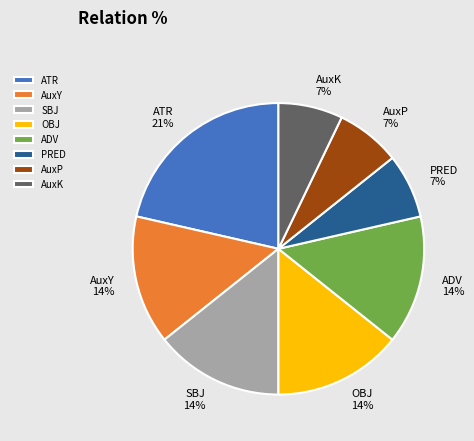

The SBJ slice represents 25% of the pie. True or false?

False